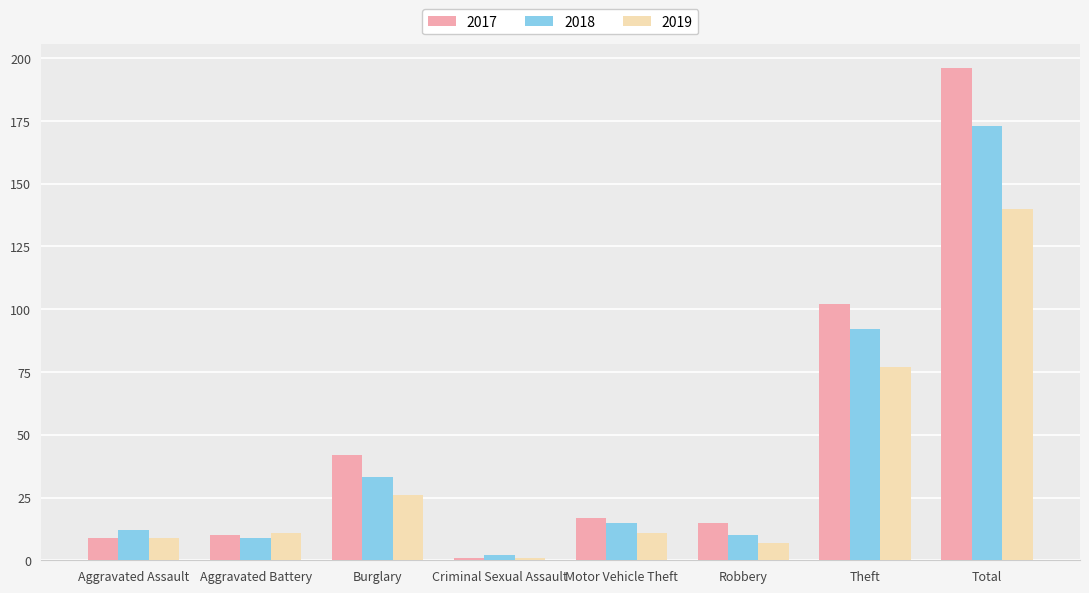

At Total, list the series in order from largest to smallest.

2017, 2018, 2019